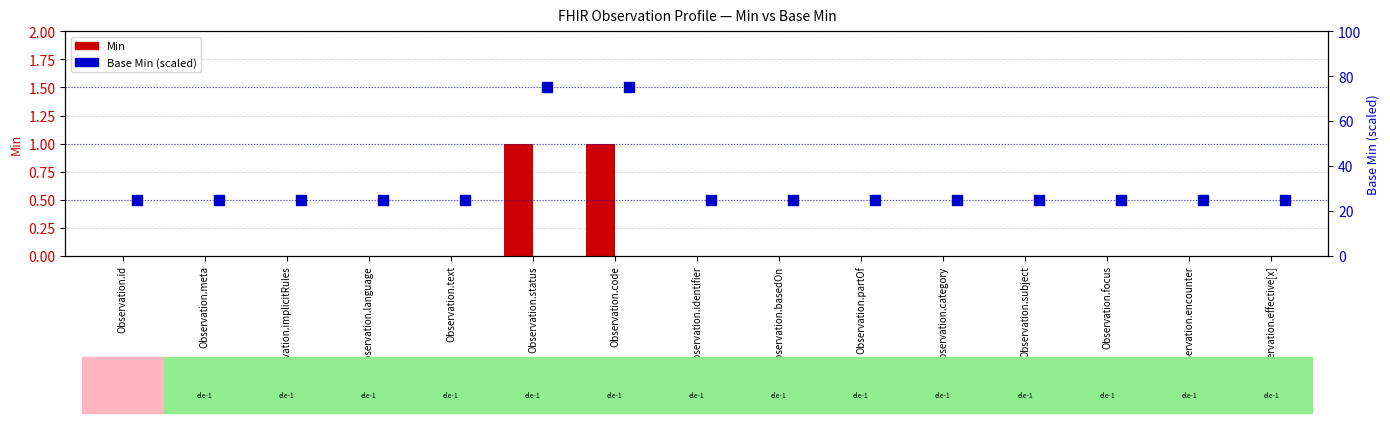

What are all the series names shown in the legend?

Min, Base Min